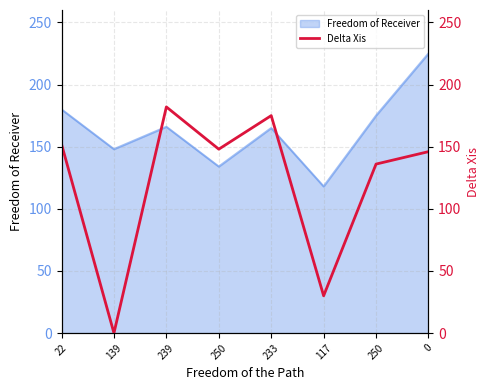

Is it true that the value at 0 is 146?

True